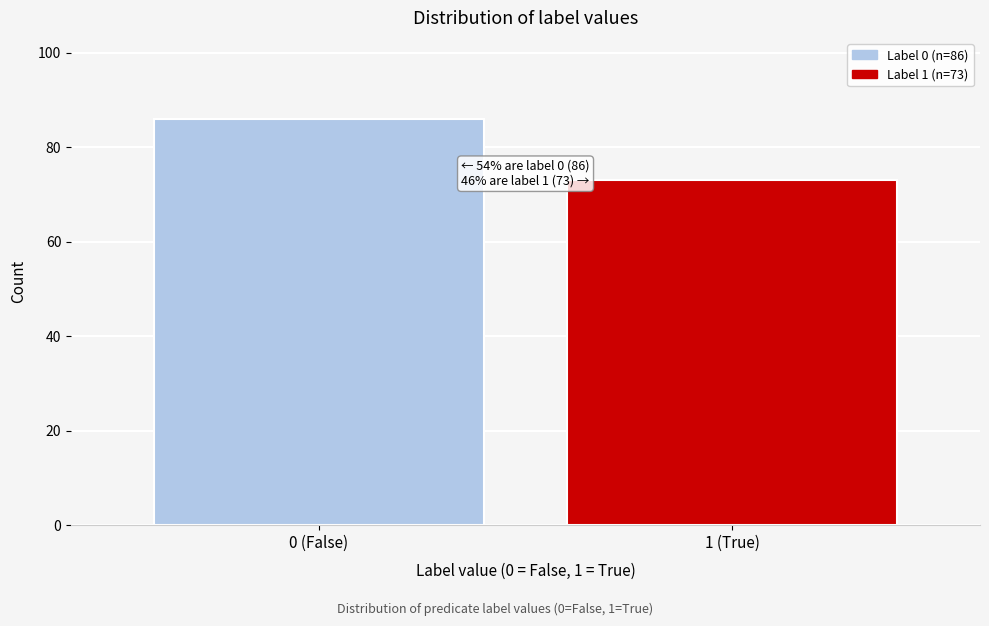

Reading left to right, what are all the values shown in this chart?

0 (False)=86	1 (True)=73